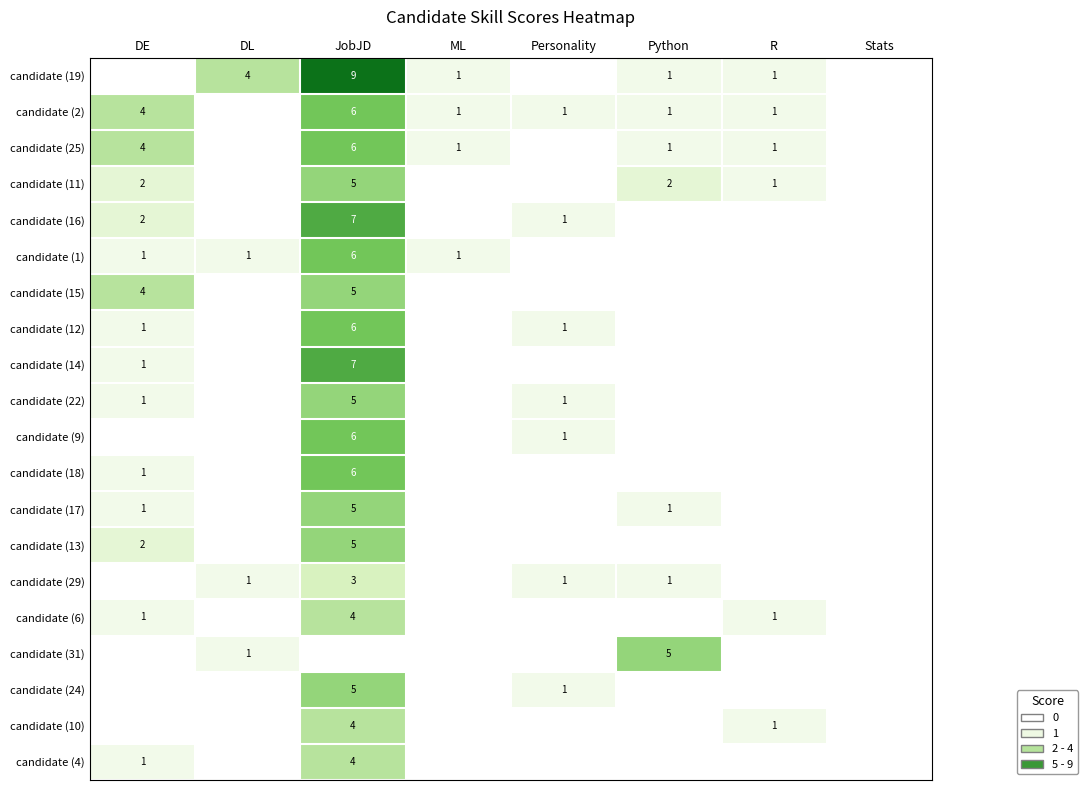

The value of candidate (25) at JobJD is 6. True or false?

True